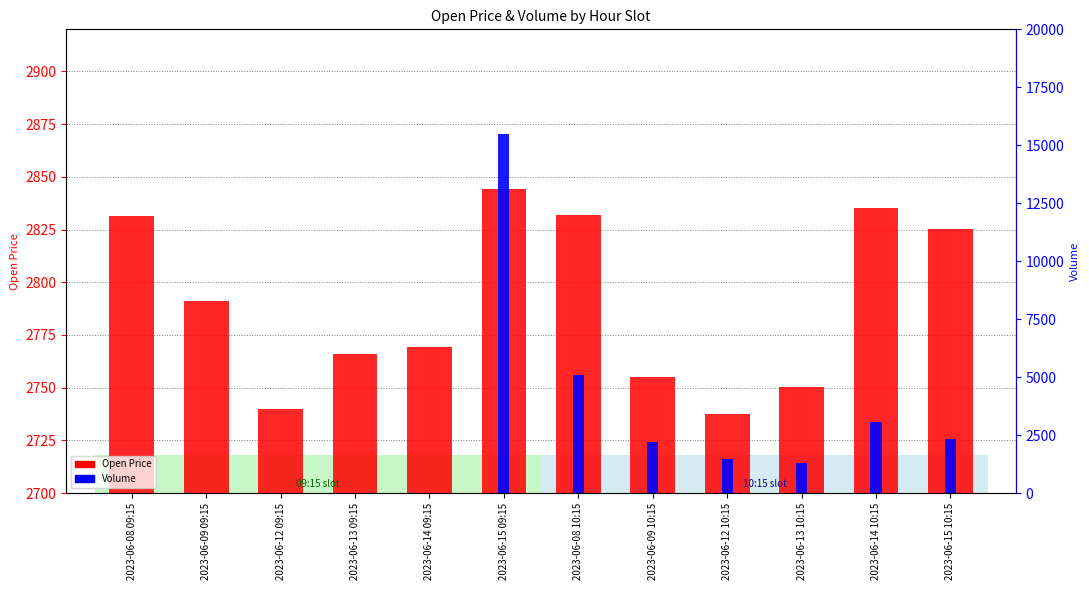

What is the label of the 5th bar from the left?

2023-06-14 09:15